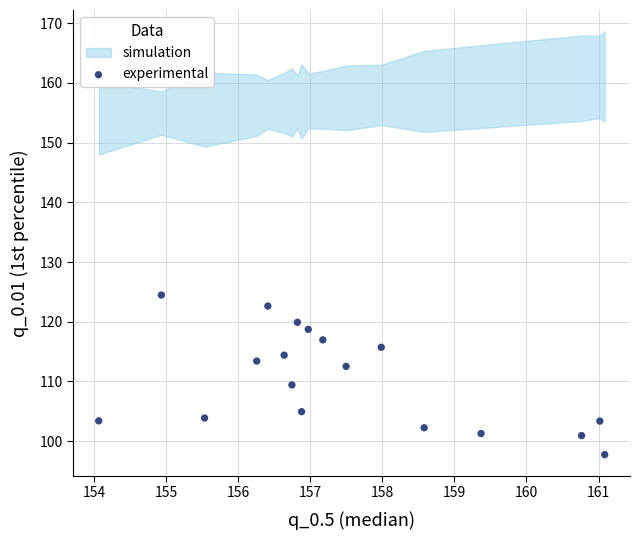

What is the range of X values (max minus min)?

7.0